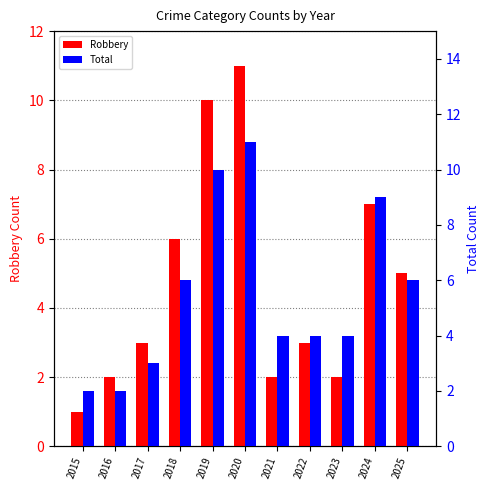

How many data points does each series have?

11